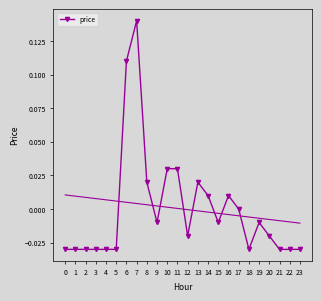

At which label does the data first exceed 0?

6